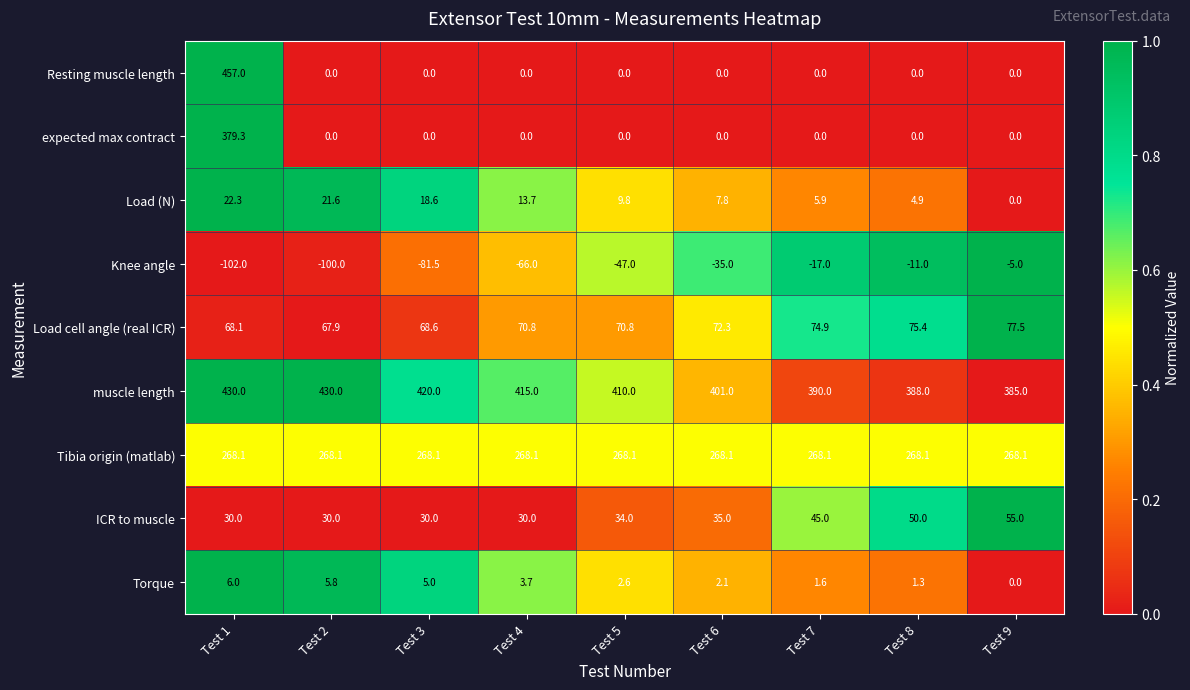

Rank the series by their maximum value, from lowest to highest.

Knee angle, Torque, Load (N), ICR to muscle, Load cell angle (real ICR), Tibia origin (matlab), expected max contract, muscle length, Resting muscle length